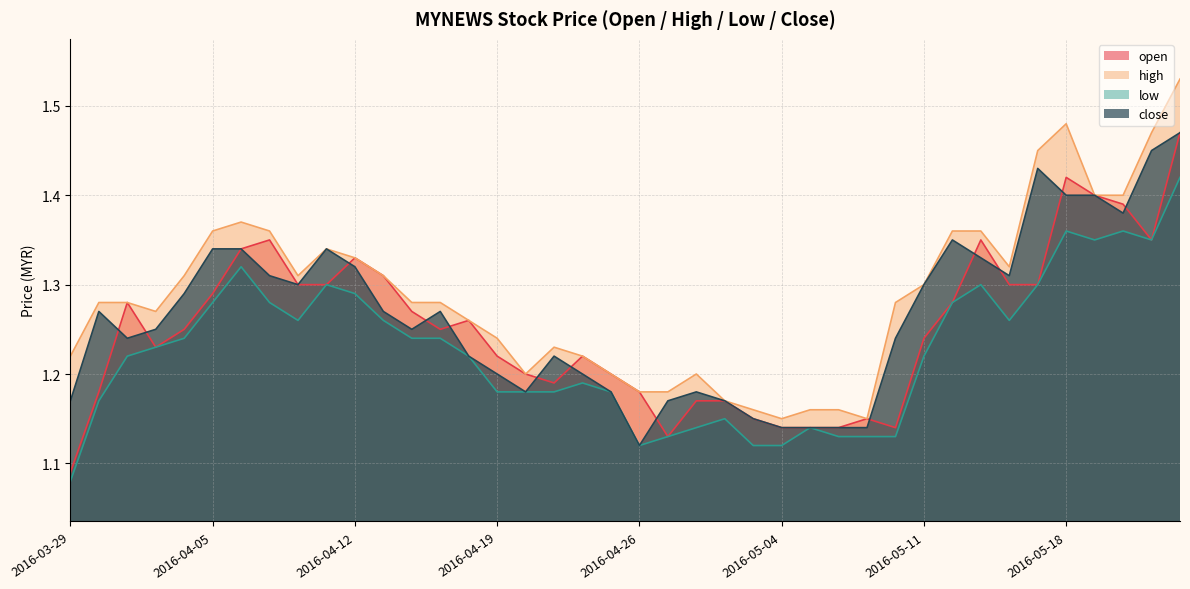

What is the difference between the maximum and minimum values in the open series?

0.4